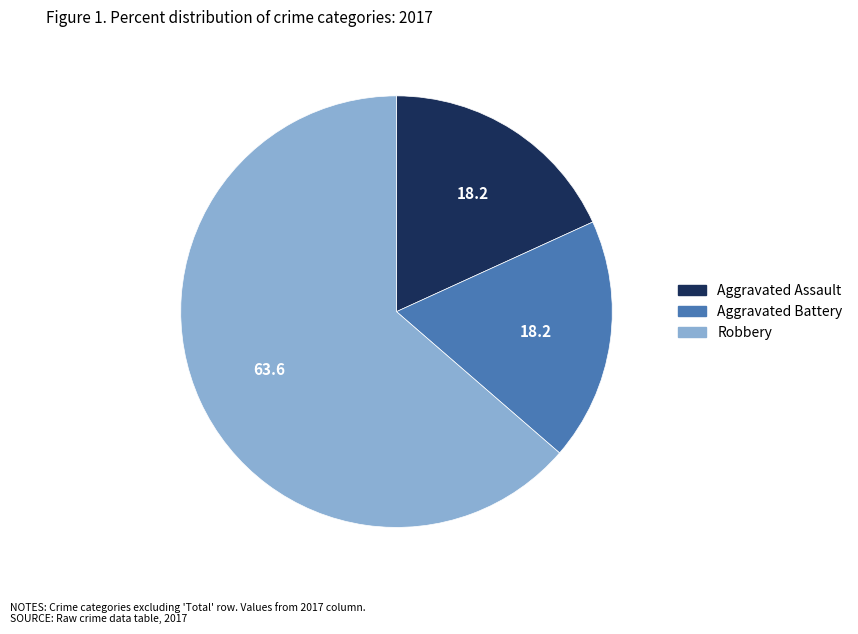

Does Aggravated Battery represent more than half of the total?

No